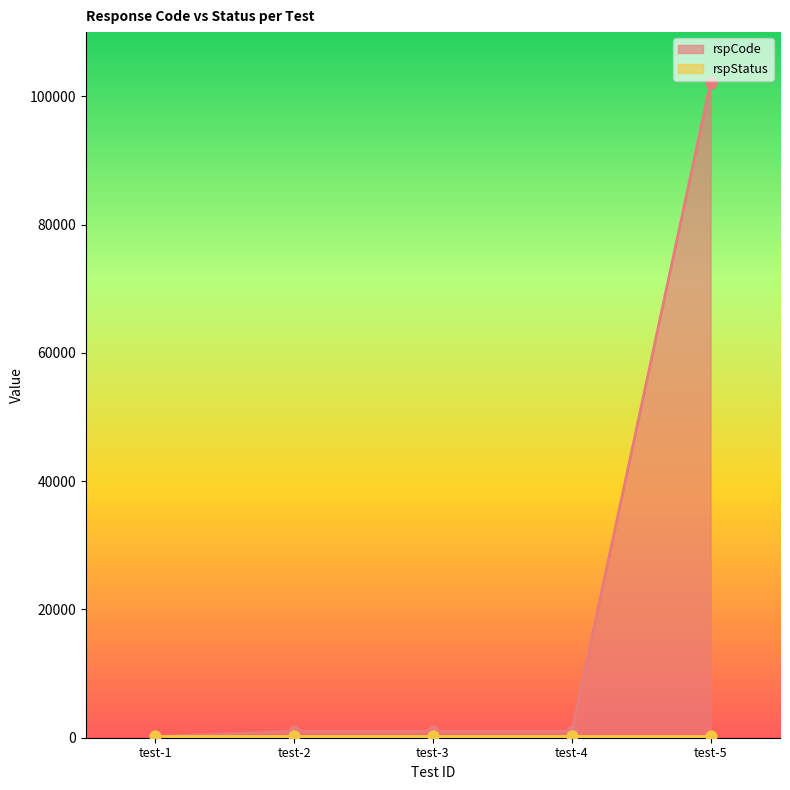

Which has a higher value, test-1 or test-4?

test-4